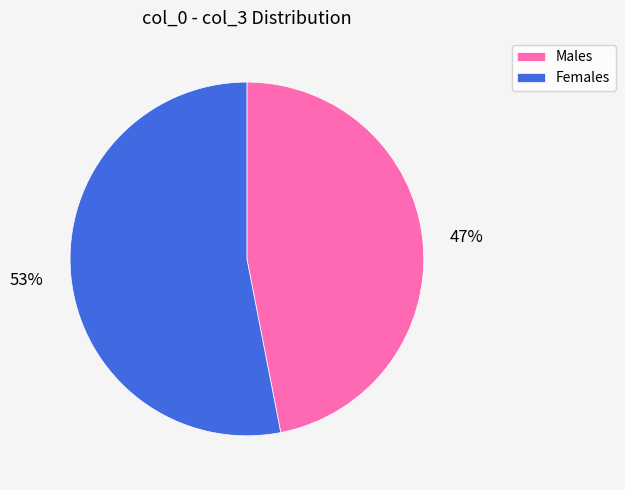

Which category has the smallest portion of the pie?

Males